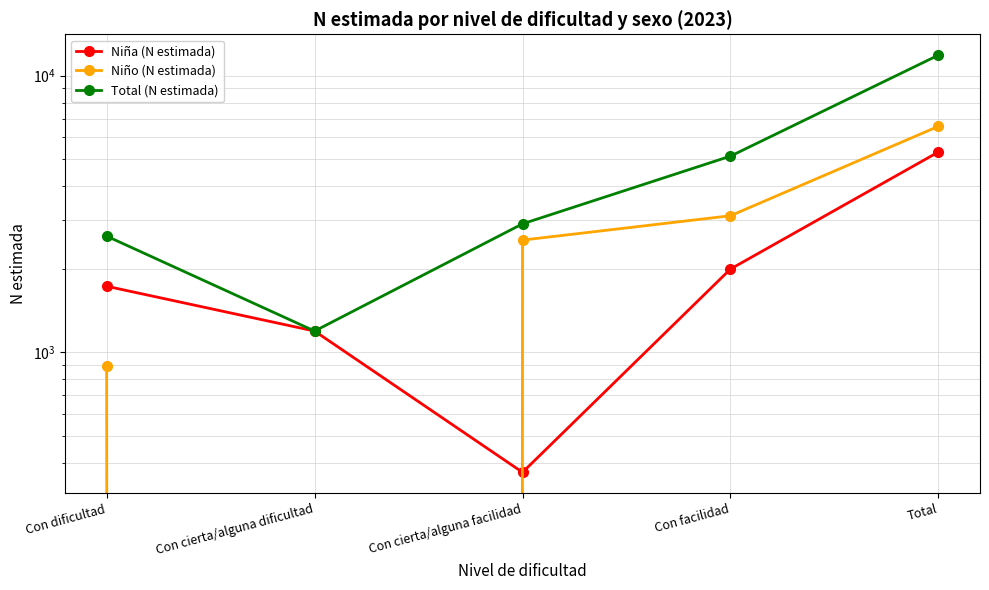

What is the label of the 3rd point from the left?

Con cierta/alguna facilidad